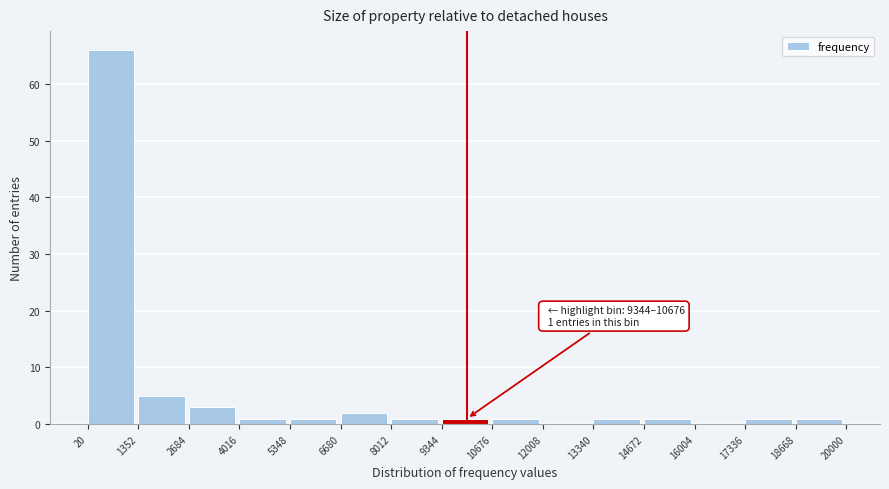

Over which range of the x-axis is the bar tallest?

20 to 1352